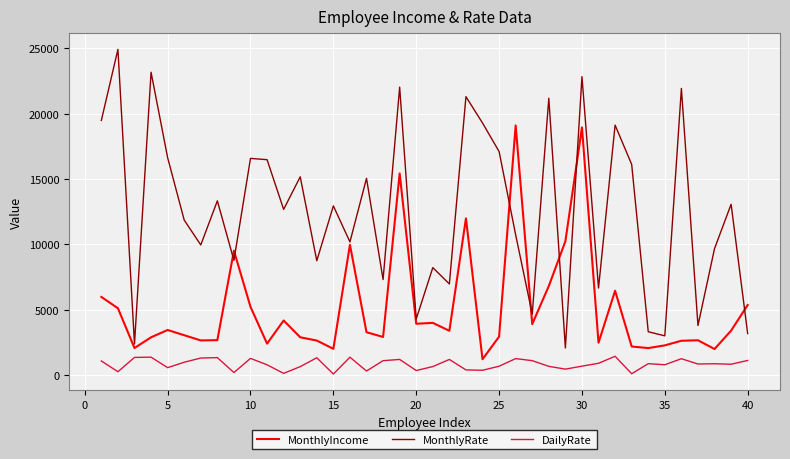

True or false: MonthlyRate and DailyRate intersect in this chart.

False